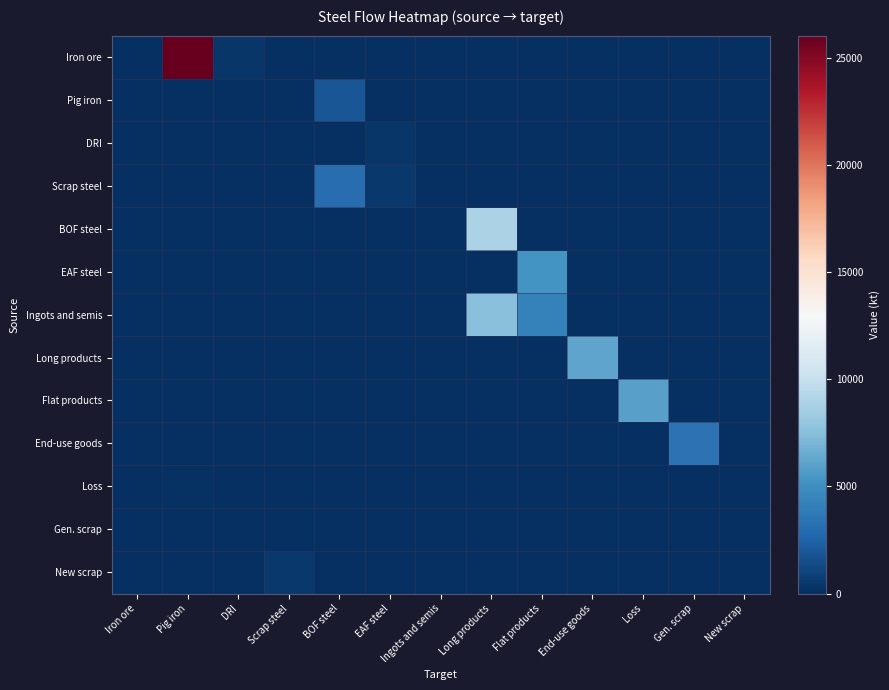

List the series in order of their peak value, lowest first.

Gen. scrap, Loss, DRI, New scrap, Pig iron, Scrap steel, End-use goods, EAF steel, Flat products, Long products, Ingots and semis, BOF steel, Iron ore